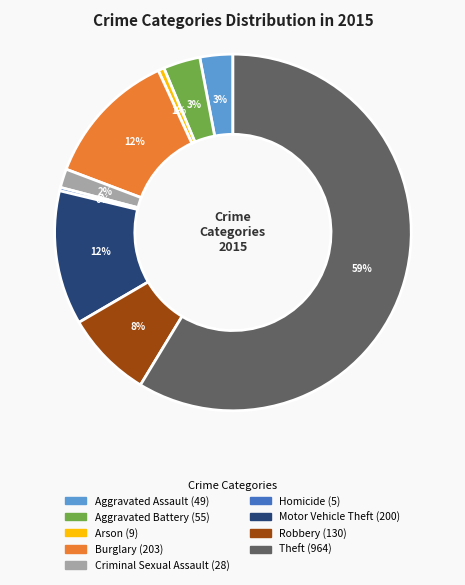

How many slices are in this pie chart?

9